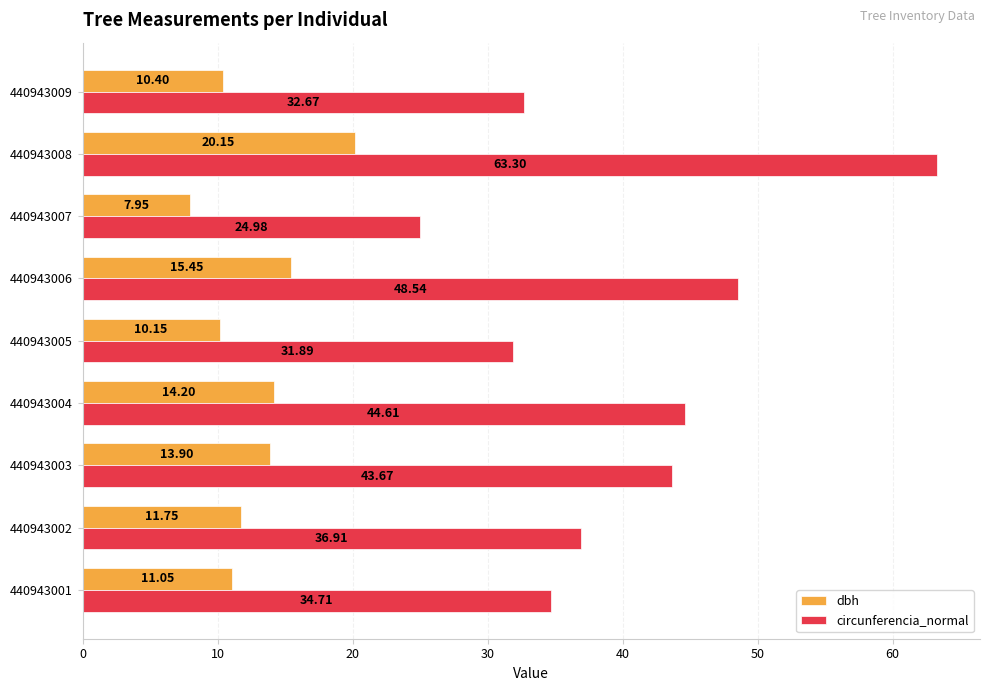

What is the total value across all series at 440943006?

64.0